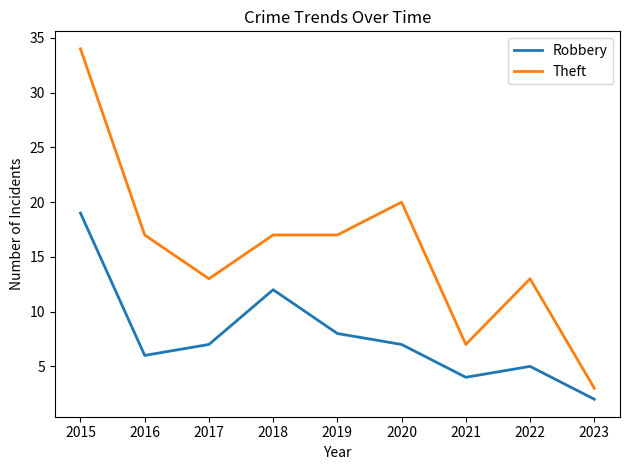

What is the sum of all Theft values?

141